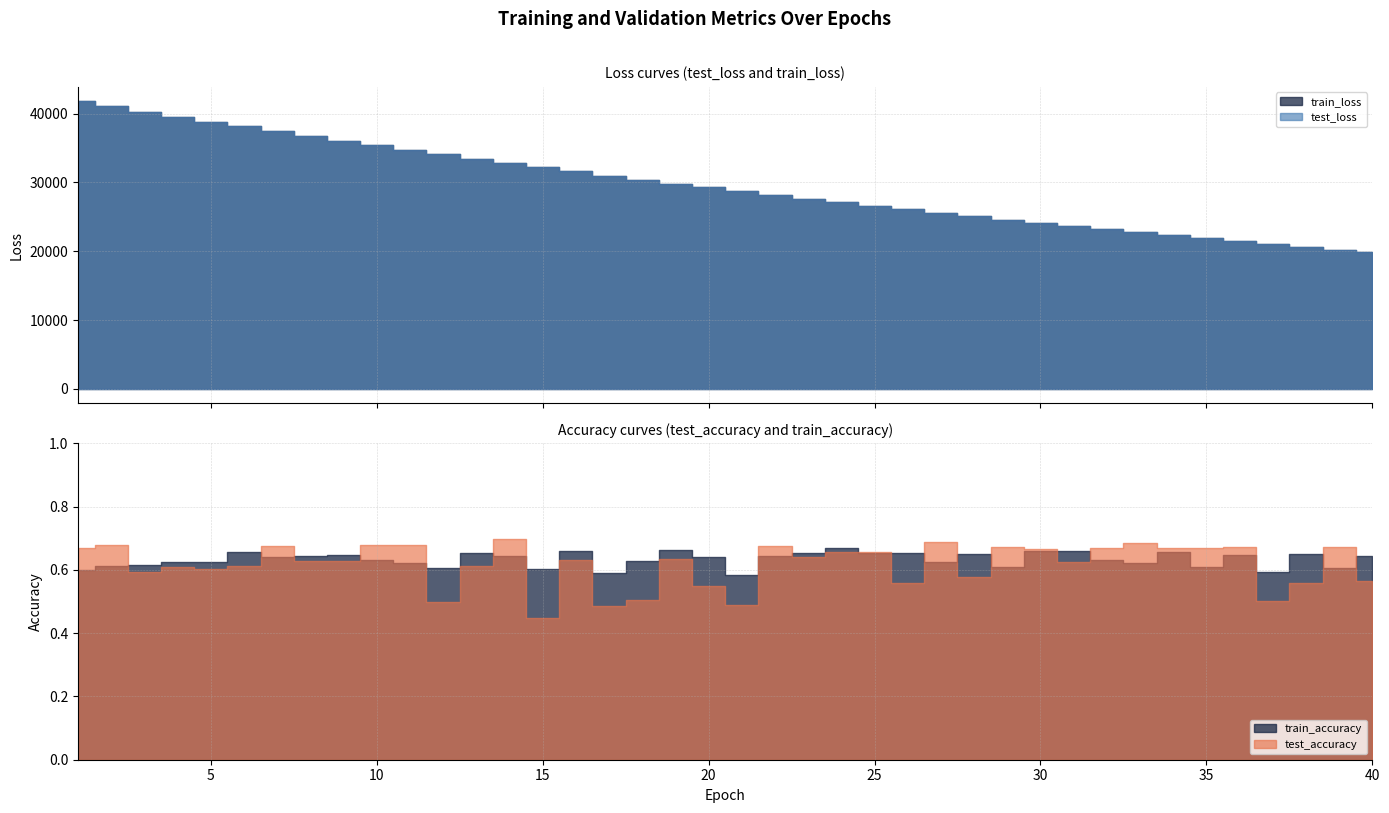

Which category has the lowest value across all series?

15